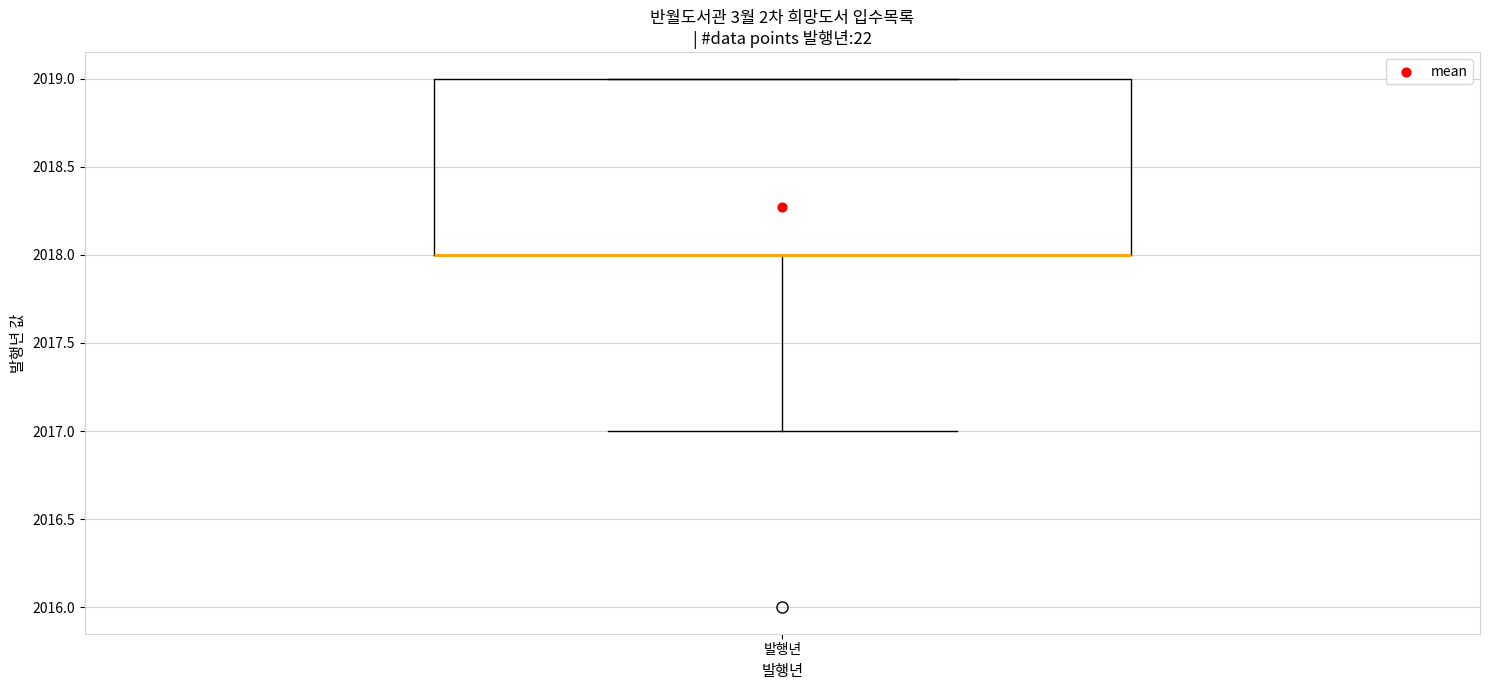

Transcribe this box plot: give where the median line is, the range the box spans, and where the two whiskers end, as read against the y-axis. The values are not printed on the chart, so give them approximately, as read against the axis.

median 2018 (drawn on the box's lower edge), box 2018 to 2019, whiskers 2017 to 2019